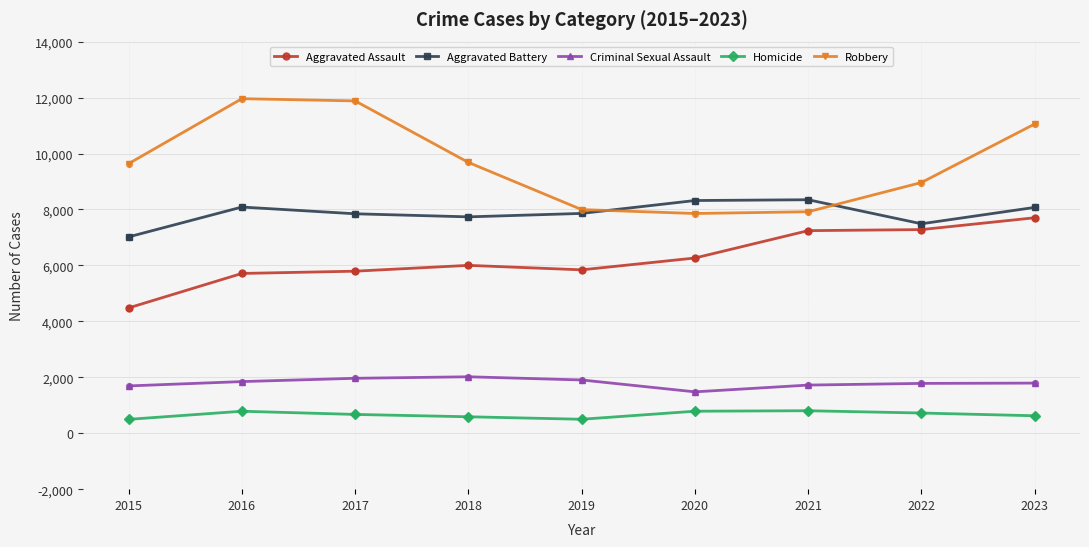

Which series changed the most between 2022 and 2023?

Robbery